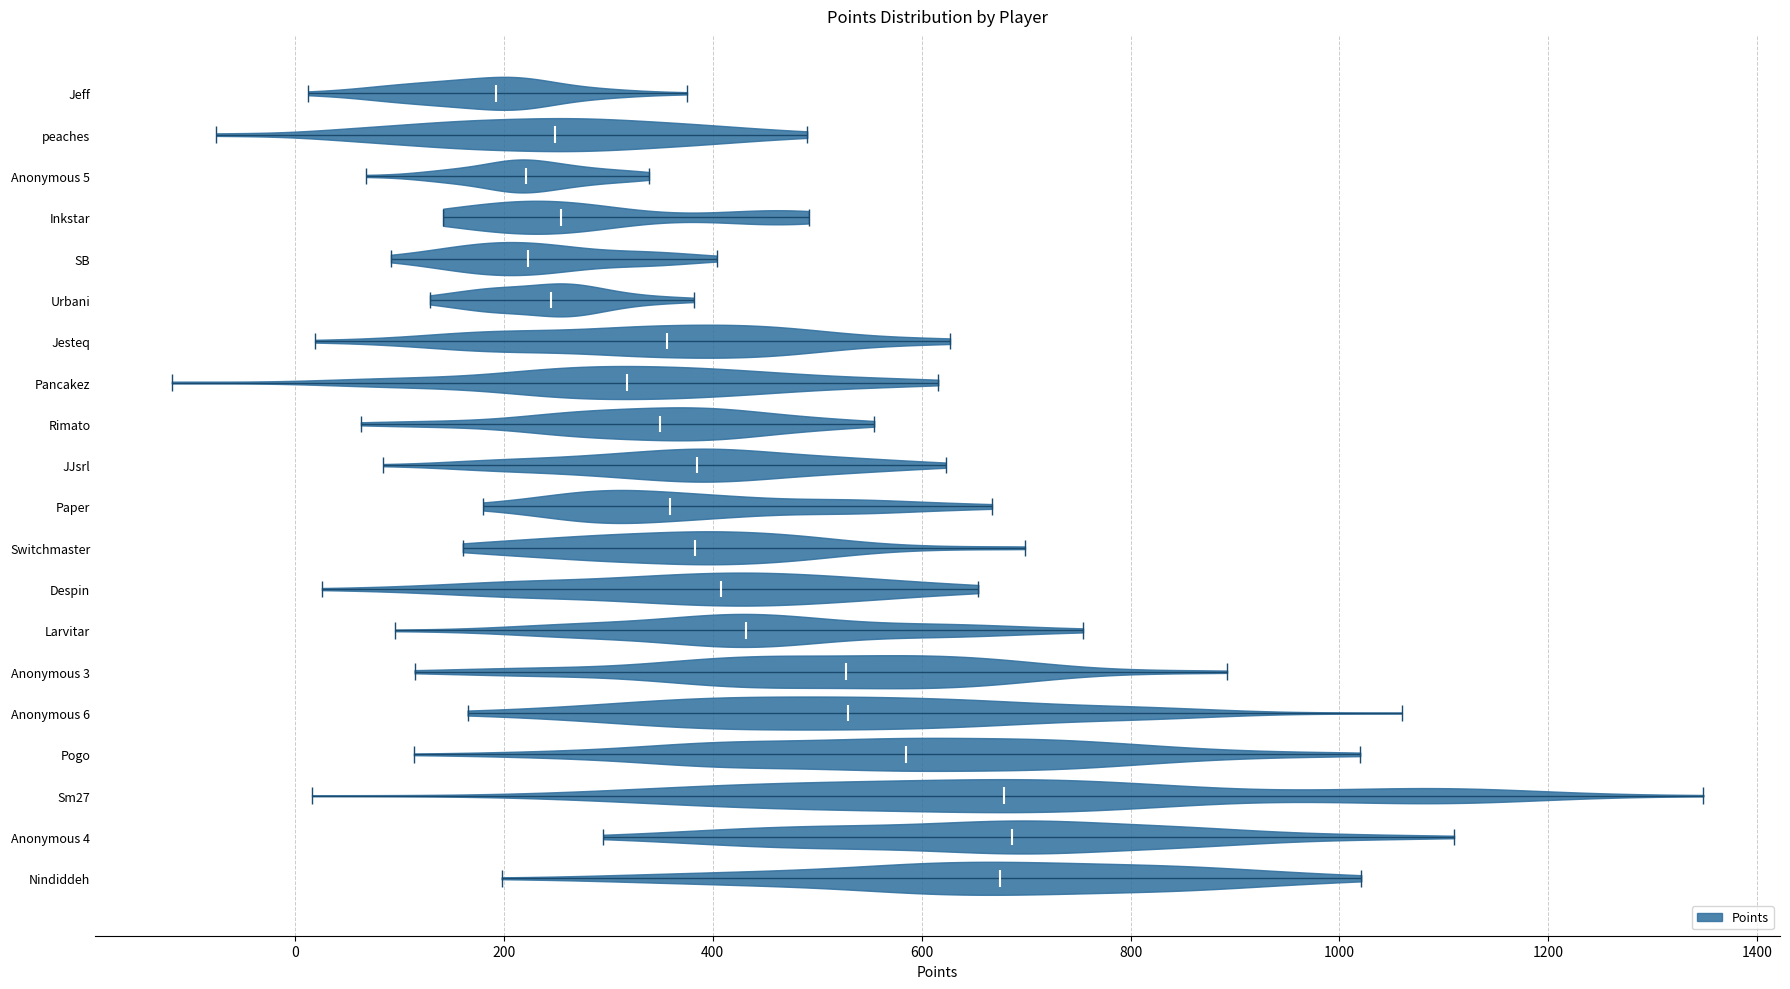

Reading bottom to top, read every violin against the x-axis: where its median line is, and the lowest and highest points it reaches. The values are not printed on the chart, so give them approximately, as read against the axis.

Nindiddeh: median line 680, lowest point 200, highest point 1020
Anonymous 4: median line 680, lowest point 300, highest point 1100
Sm27: median line 680, lowest point 20, highest point 1340
Pogo: median line 580, lowest point 120, highest point 1020
Anonymous 6: median line 520, lowest point 160, highest point 1060
Anonymous 3: median line 520, lowest point 120, highest point 900
Larvitar: median line 440, lowest point 100, highest point 760
Despin: median line 400, lowest point 20, highest point 660
Switchmaster: median line 380, lowest point 160, highest point 700
Paper: median line 360, lowest point 180, highest point 660
JJsrl: median line 380, lowest point 80, highest point 620
Rimato: median line 340, lowest point 60, highest point 560
Pancakez: median line 320, lowest point -120, highest point 620
Jesteq: median line 360, lowest point 20, highest point 620
Urbani: median line 240, lowest point 120, highest point 380
SB: median line 220, lowest point 100, highest point 400
Inkstar: median line 260, lowest point 140, highest point 500
Anonymous 5: median line 220, lowest point 60, highest point 340
peaches: median line 240, lowest point -80, highest point 500
Jeff: median line 200, lowest point 20, highest point 380